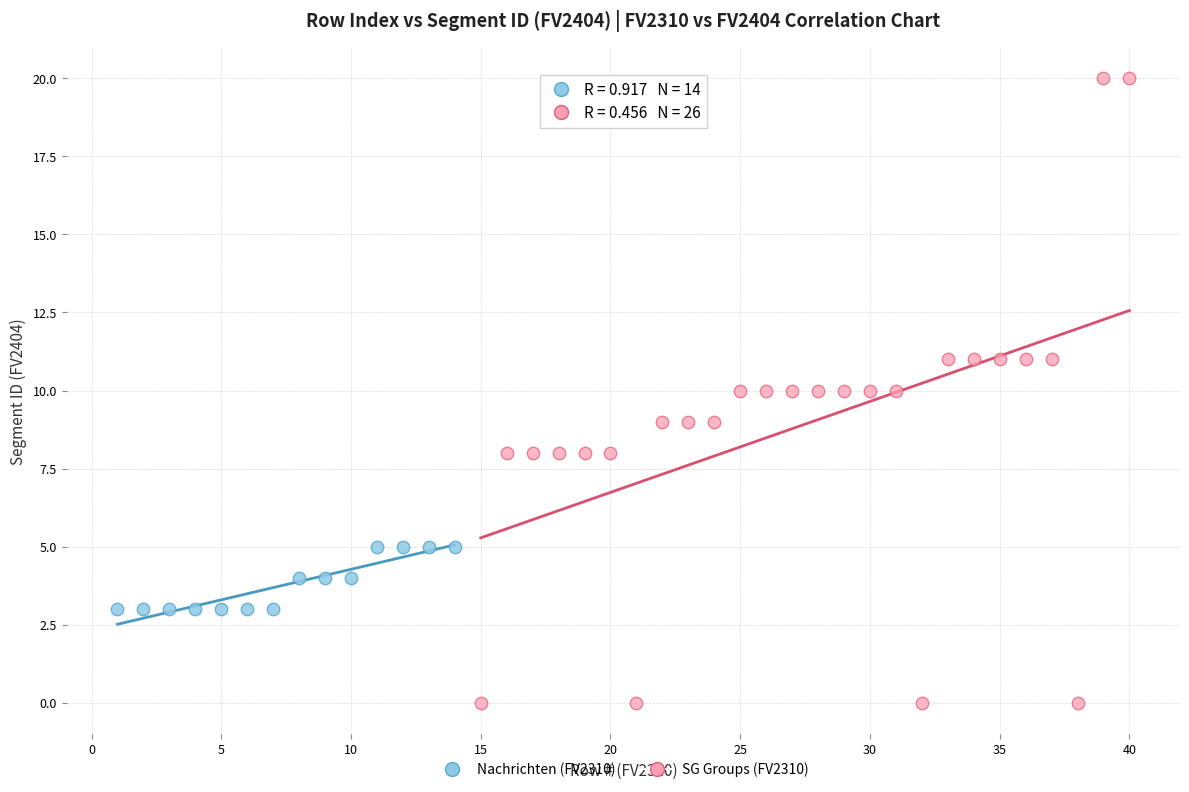

Which series has the largest Y range (max minus min)?

SG Groups (FV2310)